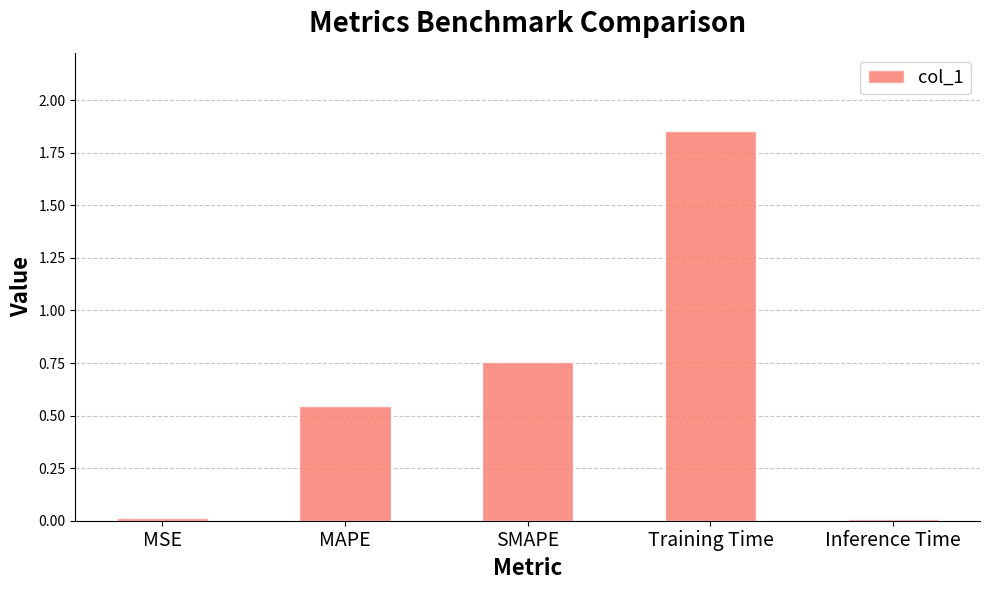

What is the sum of all values?

3.2